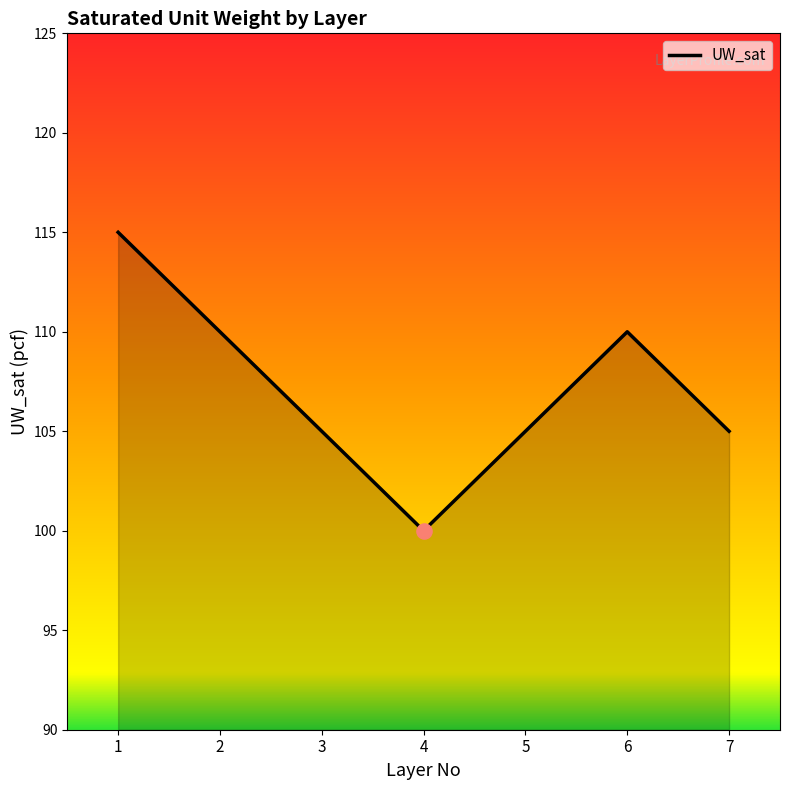

Between 5 and 2, which is larger?

2